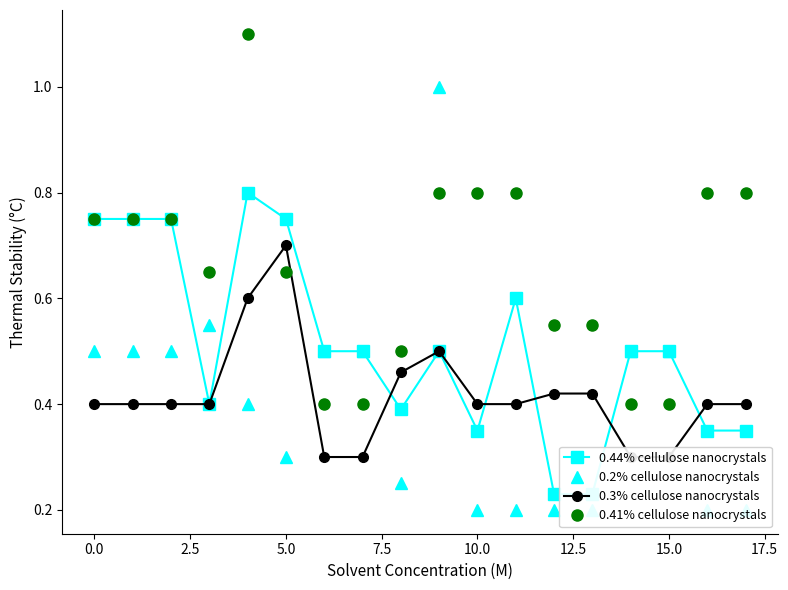

What is the difference between the maximum and minimum values in the 0.2% cellulose nanocrystals series?

0.8